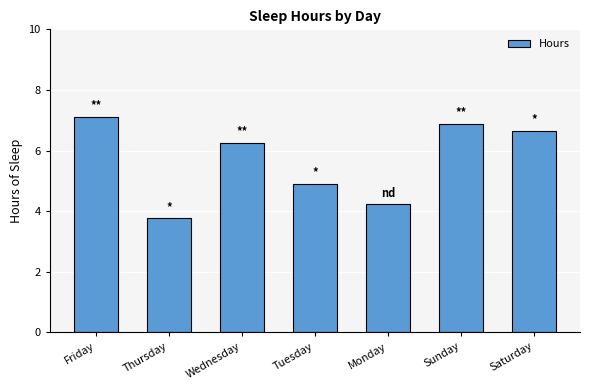

How many data points does each series have?

7